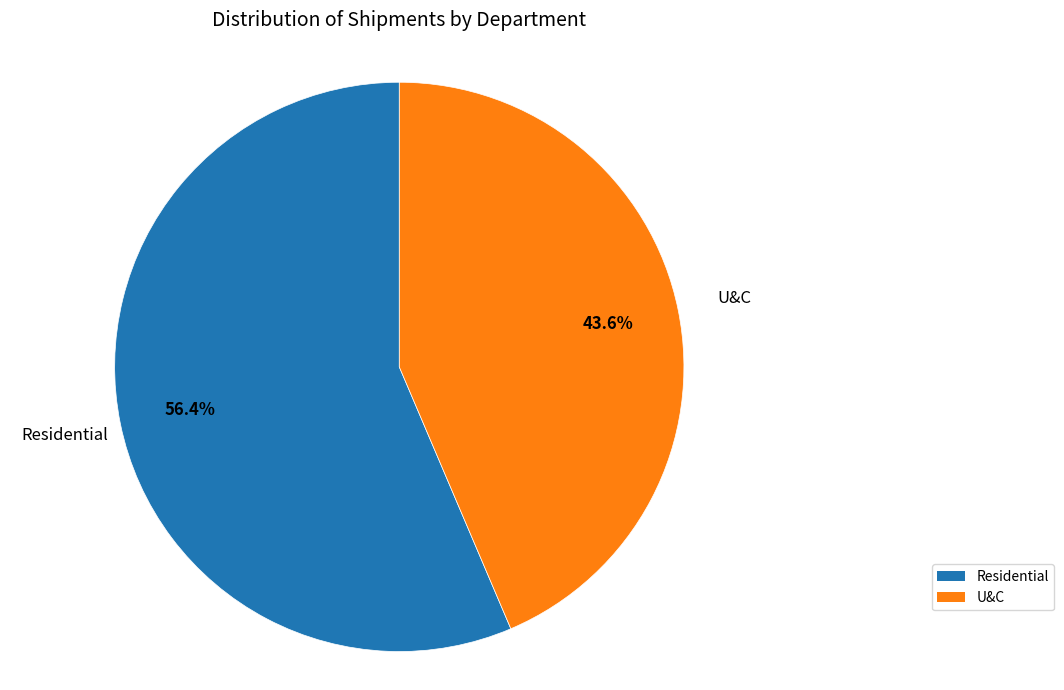

To the nearest percent, what is the difference between the largest and smallest slice percentages?

13%